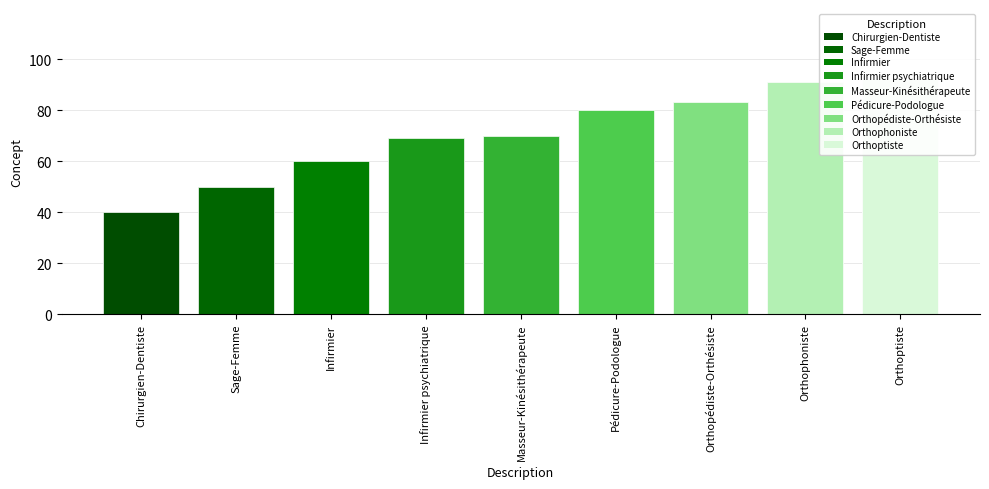

What position from the left is Pédicure-Podologue?

6